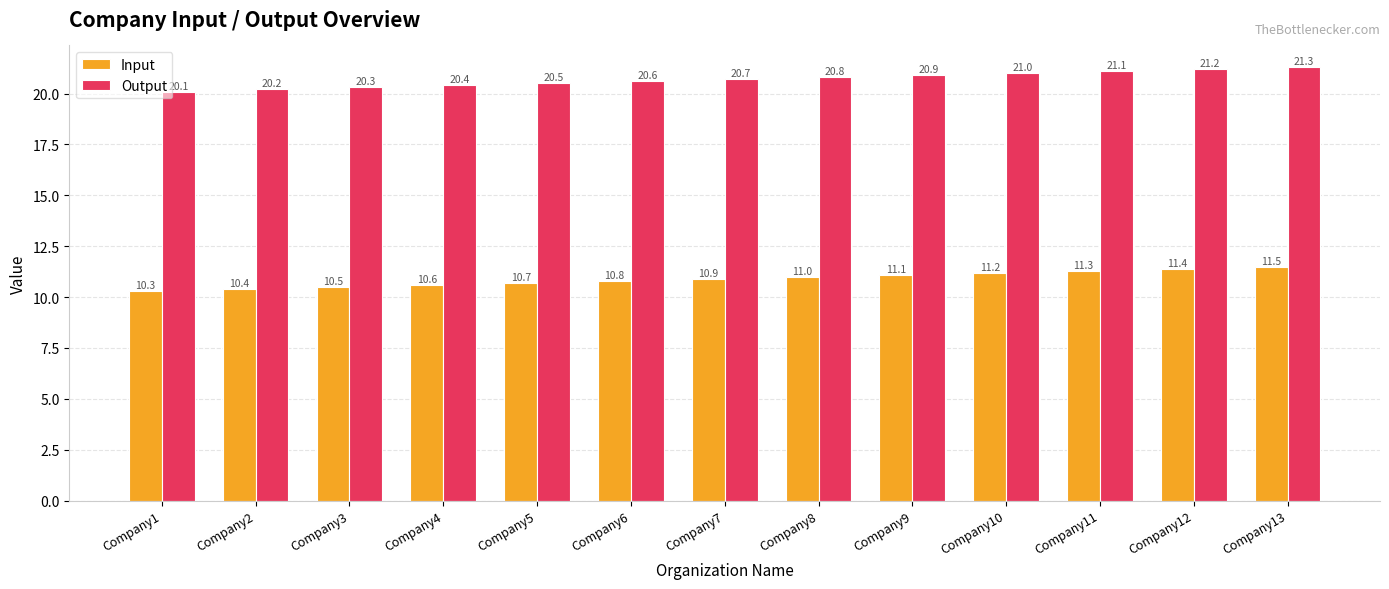

Is it true that Output equals 20.4 at Company4?

True